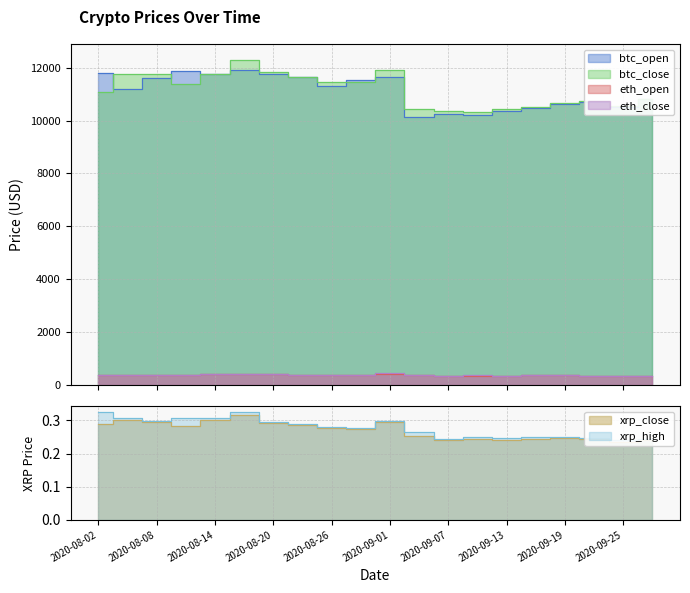

What is the label of the 13th point from the right?

2020-08-23